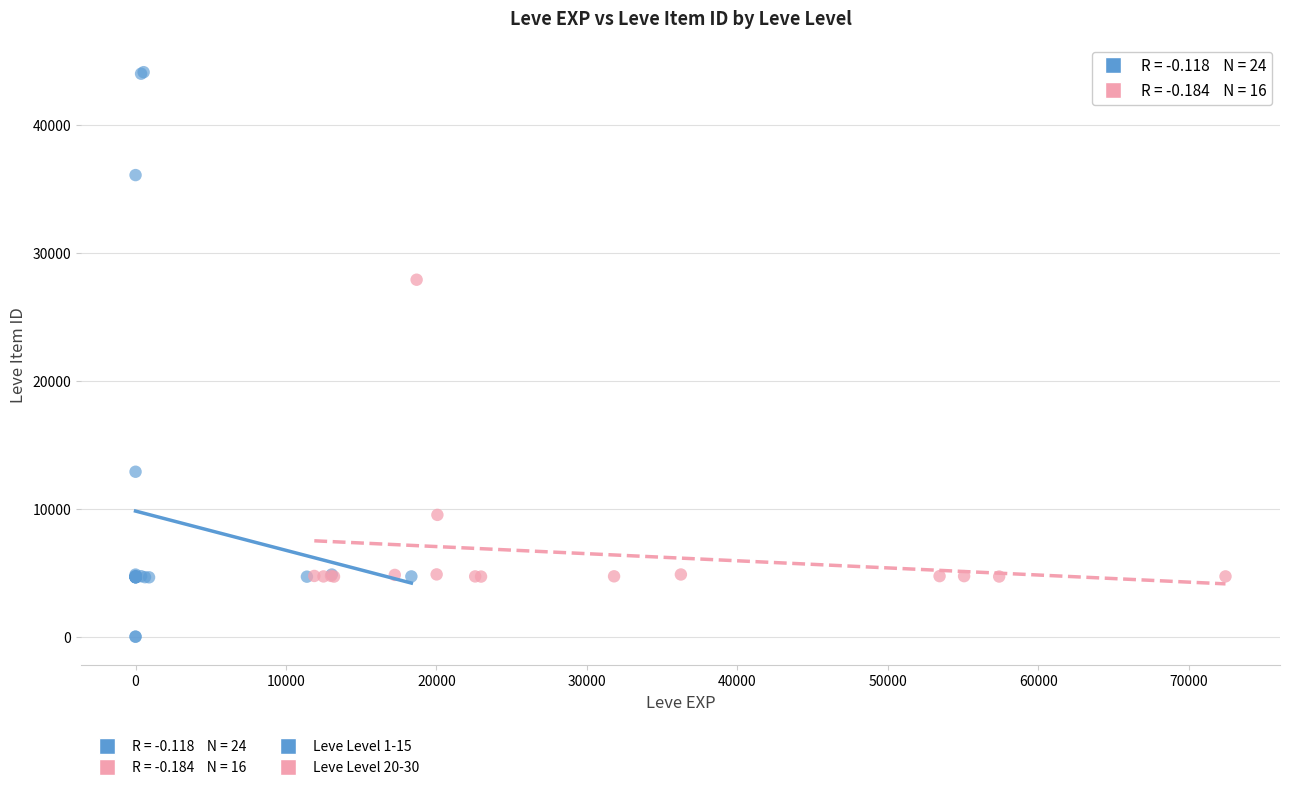

Which series has the widest spread of Y values?

Leve Level 1-15